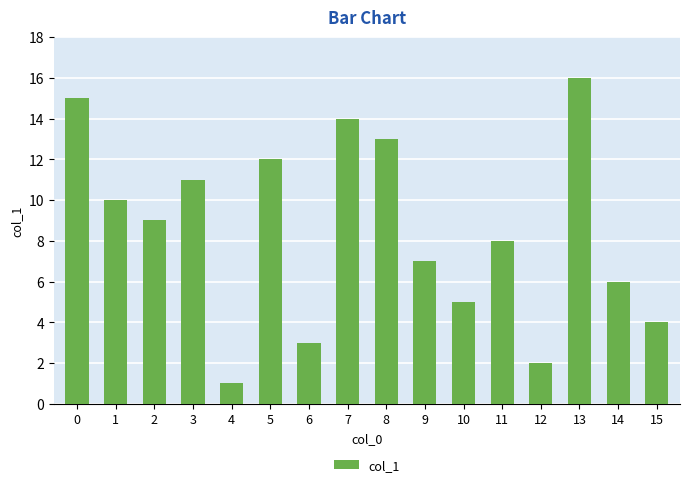

Which label corresponds to the smallest value in the chart?

4